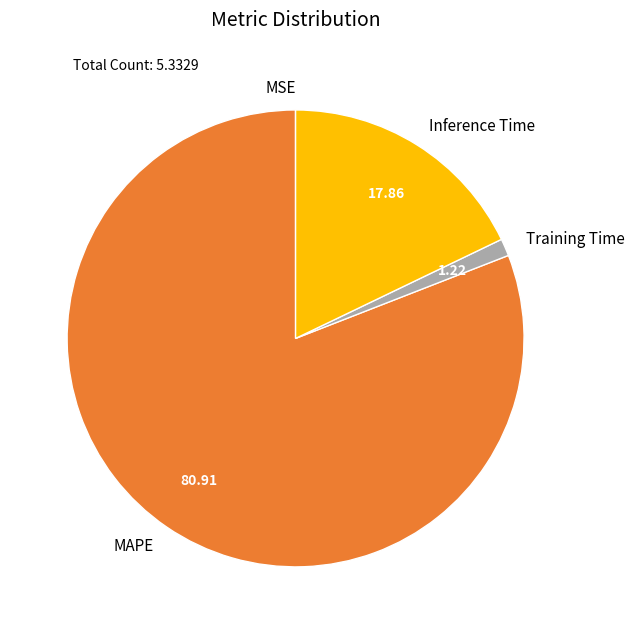

Is there any slice that represents more than half of the pie?

Yes